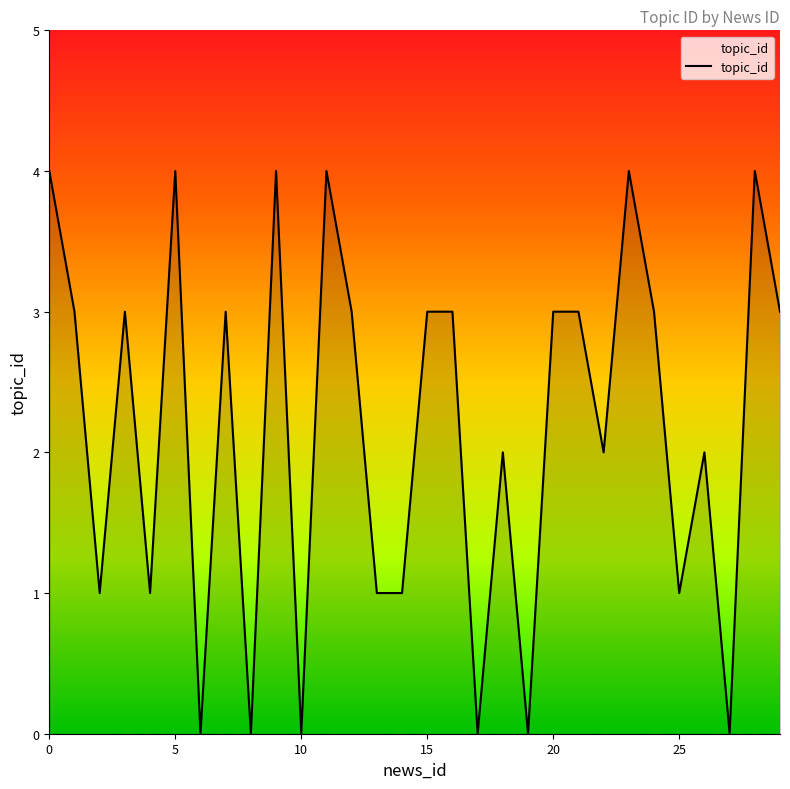

What is the difference between the maximum and minimum values?

4